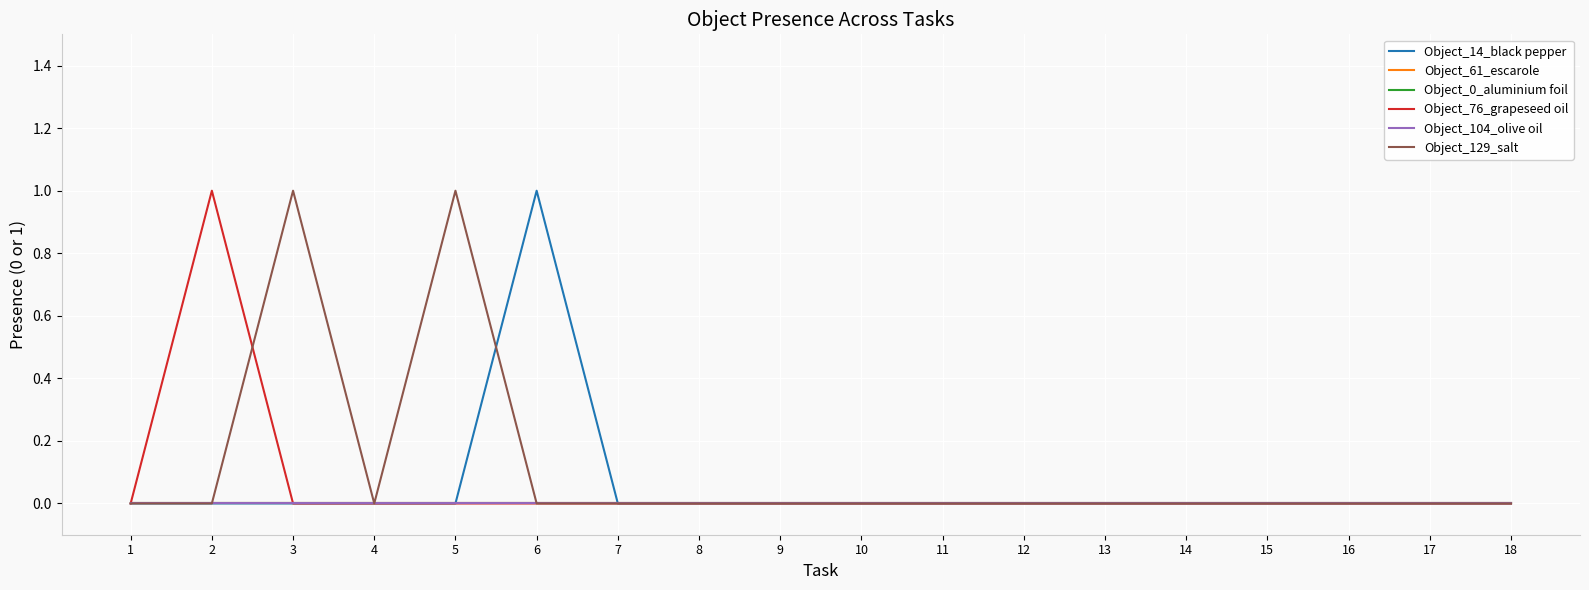

Does the chart have visible grid lines?

Yes